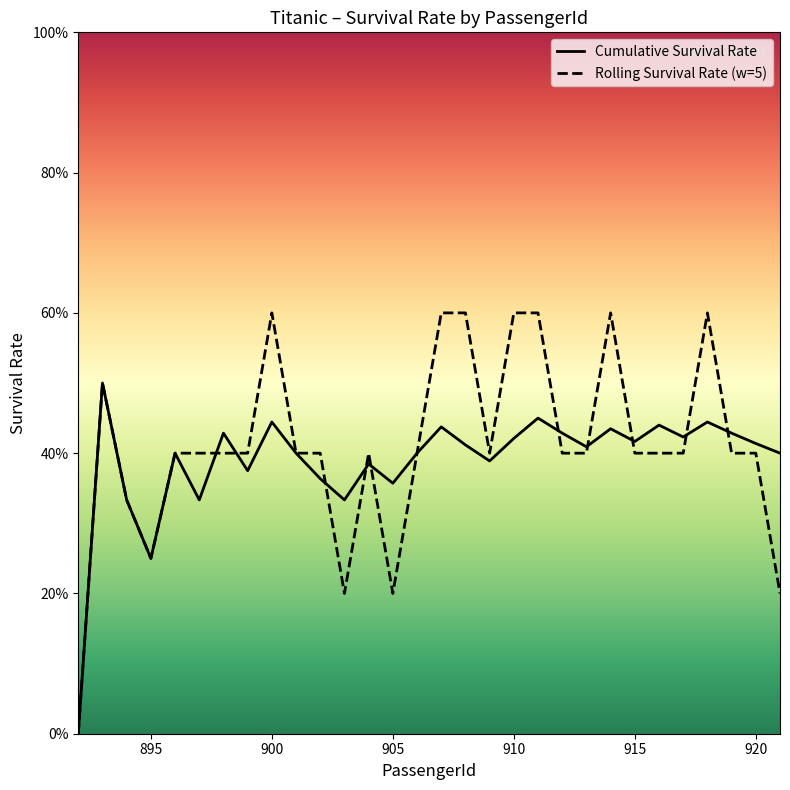

Rank the series by their average value, from highest to lowest.

Rolling Survival Rate (w=5), Cumulative Survival Rate